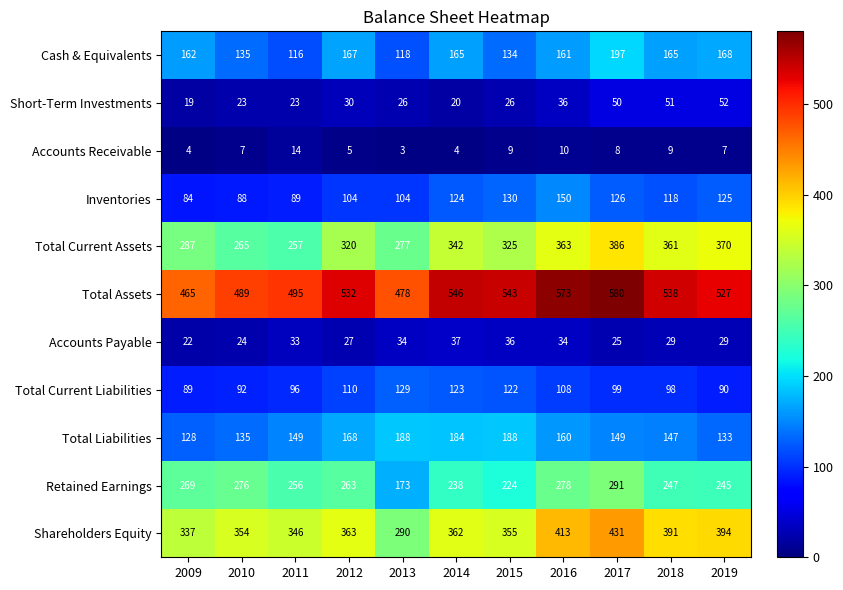

Rank the series at 2014 from lowest to highest value.

Accounts Receivable, Short-Term Investments, Accounts Payable, Total Current Liabilities, Inventories, Cash & Equivalents, Total Liabilities, Retained Earnings, Total Current Assets, Shareholders Equity, Total Assets